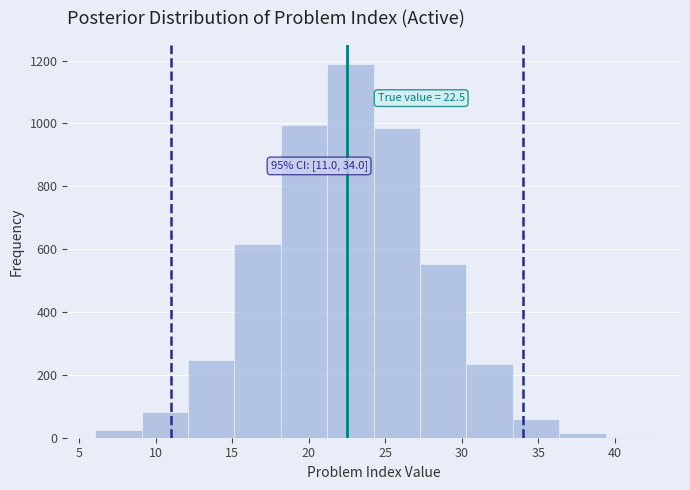

Over which range of the x-axis is the bar tallest?

21.0 to 24.0